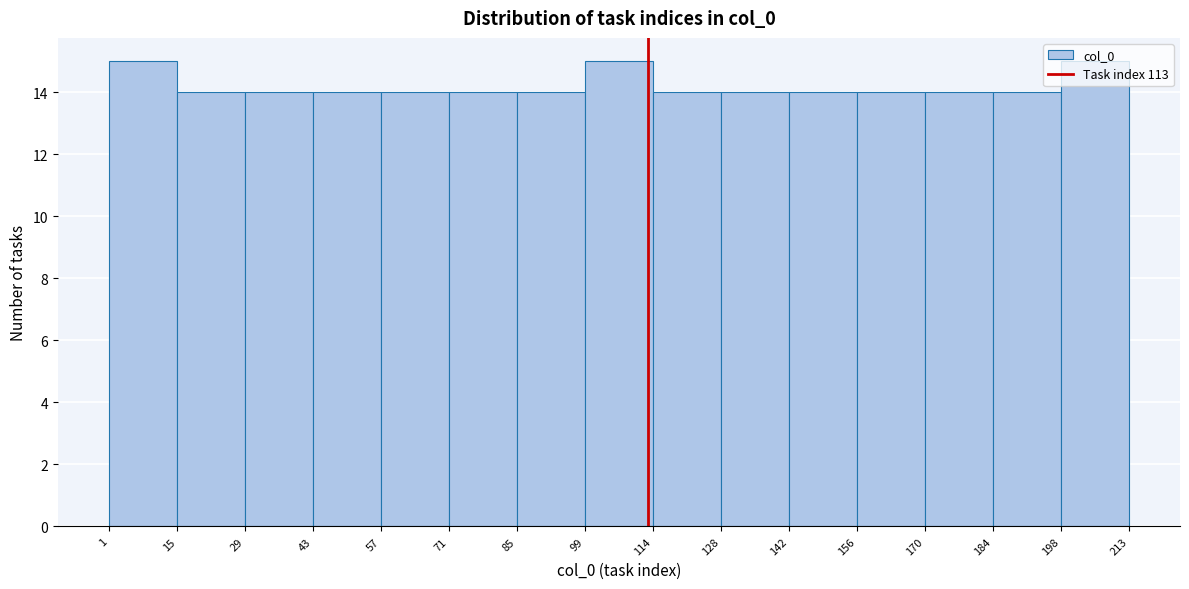

What is the height of the bar covering 156 to 170 on the x-axis? The values are not printed on the chart, so give them approximately, as read against the axis.

14